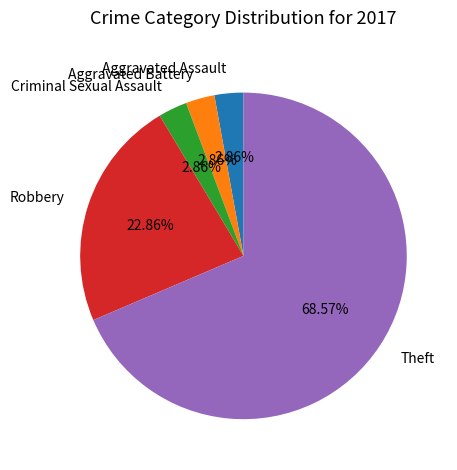

To the nearest percent, what percentage of the pie is Aggravated Assault?

3%